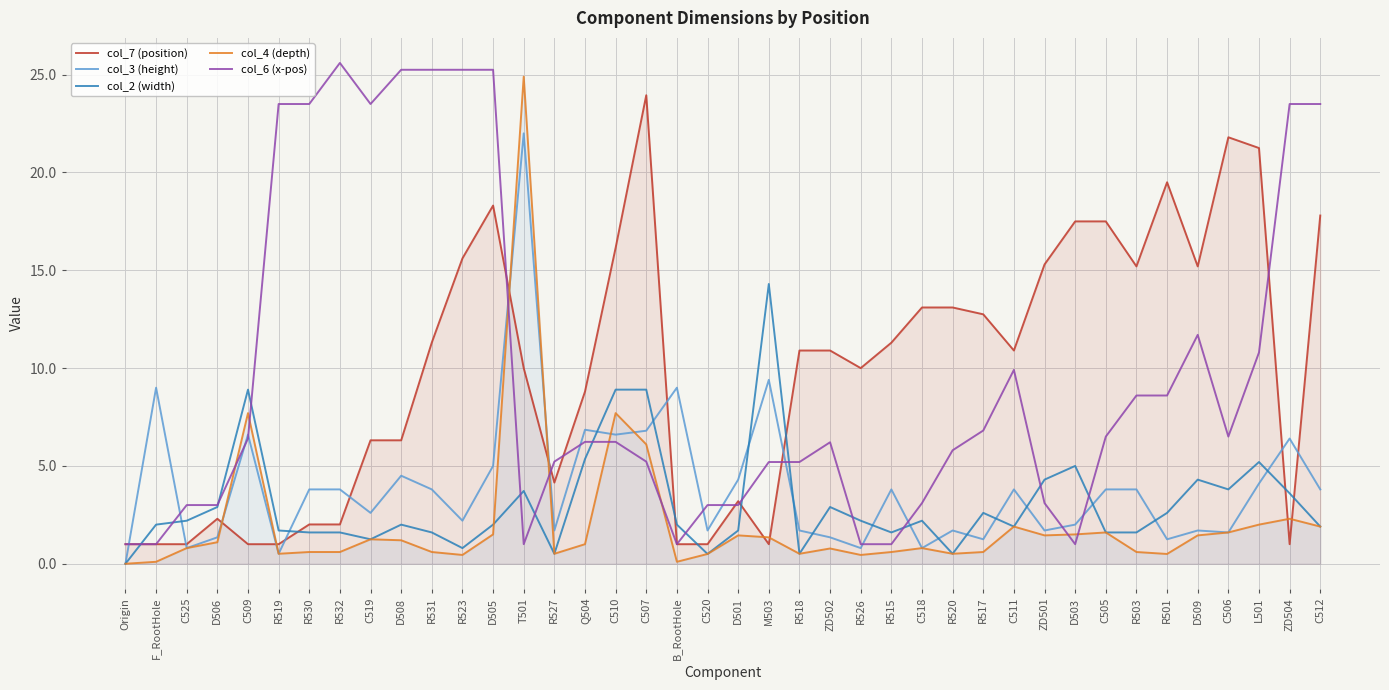

Reading left to right, what are all the values shown in this chart?

col_7 (position): Origin=1.0	F_RootHole=1.0	C525=1.0	D506=2.3	C509=1.0	R519=1.0	R530=2.0	R532=2.0	C519=6.3	D508=6.3	R531=11.3	R523=15.6	D505=18.3	T501=10.0	R527=4.2	Q504=8.8	C510=16.1	C507=23.9	B_RootHole=1.0	C520=1.0	D501=3.2	M503=1.0	R518=10.9	ZD502=10.9	R526=10.0	R515=11.3	C518=13.1	R520=13.1	R517=12.8	C511=10.9	ZD501=15.3	D503=17.5	C505=17.5	R503=15.2	R501=19.5	D509=15.2	C506=21.8	L501=21.2	ZD504=1.0	C512=17.8
col_3 (height): Origin=0.0	F_RootHole=9.0	C525=0.8	D506=1.4	C509=6.6	R519=0.5	R530=3.8	R532=3.8	C519=2.6	D508=4.5	R531=3.8	R523=2.2	D505=5.0	T501=22.0	R527=1.7	Q504=6.8	C510=6.6	C507=6.8	B_RootHole=9.0	C520=1.7	D501=4.3	M503=9.4	R518=1.7	ZD502=1.4	R526=0.8	R515=3.8	C518=0.8	R520=1.7	R517=1.2	C511=3.8	ZD501=1.7	D503=2.0	C505=3.8	R503=3.8	R501=1.2	D509=1.7	C506=1.6	L501=4.1	ZD504=6.4	C512=3.8
col_2 (width): Origin=0.0	F_RootHole=2.0	C525=2.2	D506=2.9	C509=8.9	R519=1.7	R530=1.6	R532=1.6	C519=1.2	D508=2.0	R531=1.6	R523=0.8	D505=2.0	T501=3.7	R527=0.5	Q504=5.3	C510=8.9	C507=8.9	B_RootHole=2.0	C520=0.5	D501=1.7	M503=14.3	R518=0.5	ZD502=2.9	R526=2.2	R515=1.6	C518=2.2	R520=0.5	R517=2.6	C511=1.9	ZD501=4.3	D503=5.0	C505=1.6	R503=1.6	R501=2.6	D509=4.3	C506=3.8	L501=5.2	ZD504=3.6	C512=1.9
col_4 (depth): Origin=0.0	F_RootHole=0.1	C525=0.8	D506=1.1	C509=7.7	R519=0.5	R530=0.6	R532=0.6	C519=1.2	D508=1.2	R531=0.6	R523=0.5	D505=1.5	T501=24.9	R527=0.5	Q504=1.0	C510=7.7	C507=6.1	B_RootHole=0.1	C520=0.5	D501=1.4	M503=1.4	R518=0.5	ZD502=0.8	R526=0.5	R515=0.6	C518=0.8	R520=0.5	R517=0.6	C511=1.9	ZD501=1.4	D503=1.5	C505=1.6	R503=0.6	R501=0.5	D509=1.4	C506=1.6	L501=2.0	ZD504=2.3	C512=1.9
col_6 (x-pos): Origin=1.0	F_RootHole=1.0	C525=3.0	D506=3.0	C509=6.4	R519=23.5	R530=23.5	R532=25.6	C519=23.5	D508=25.2	R531=25.2	R523=25.2	D505=25.2	T501=1.0	R527=5.2	Q504=6.2	C510=6.2	C507=5.2	B_RootHole=1.0	C520=3.0	D501=3.0	M503=5.2	R518=5.2	ZD502=6.2	R526=1.0	R515=1.0	C518=3.1	R520=5.8	R517=6.8	C511=9.9	ZD501=3.1	D503=1.0	C505=6.5	R503=8.6	R501=8.6	D509=11.7	C506=6.5	L501=10.8	ZD504=23.5	C512=23.5